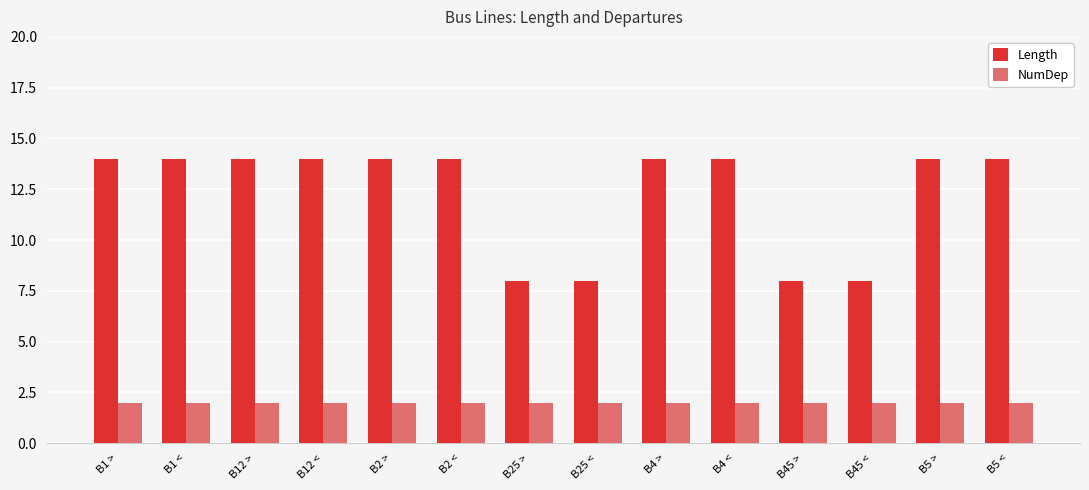

The Length series shows 14 at B1 <. True or false?

True